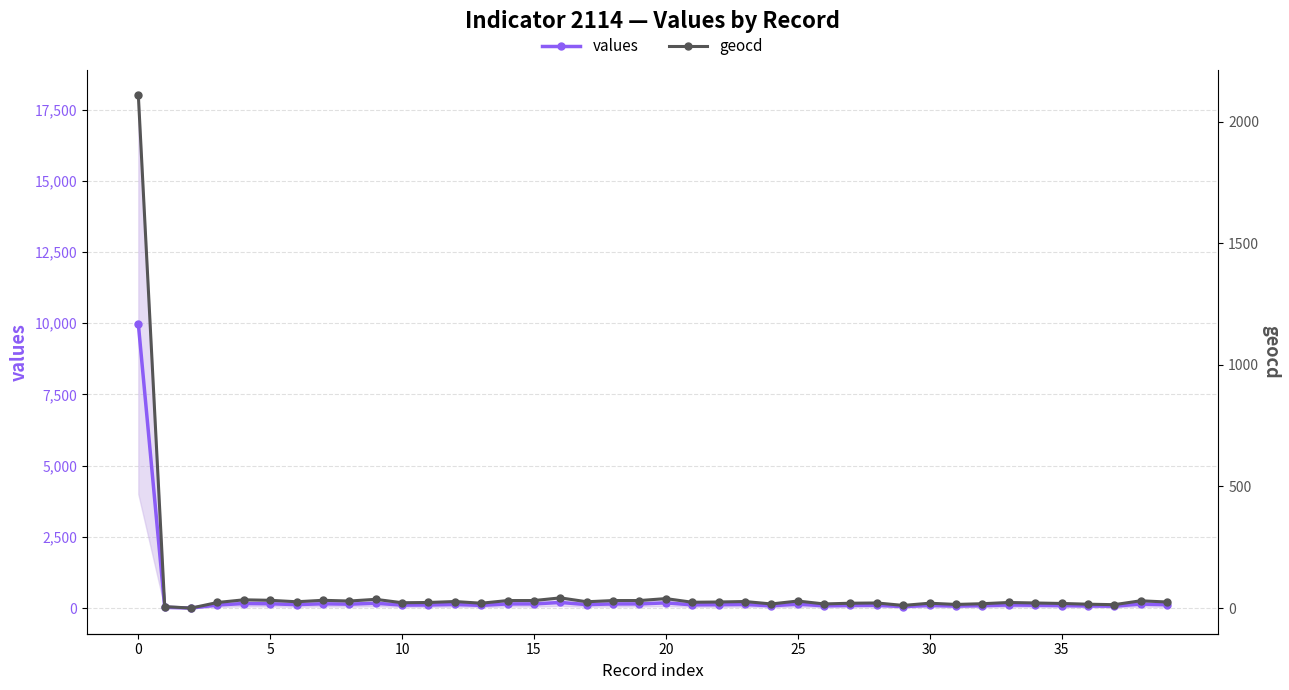

How many series are shown in this chart?

2